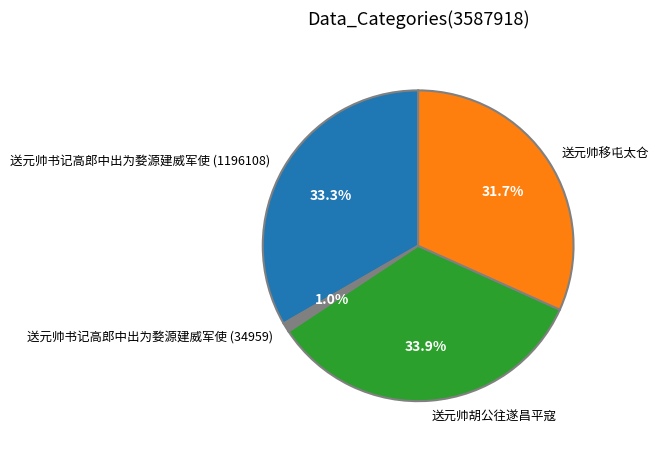

Does any single category account for the majority?

No